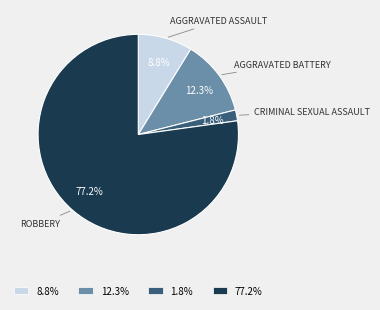

Is there any slice that represents more than half of the pie?

Yes